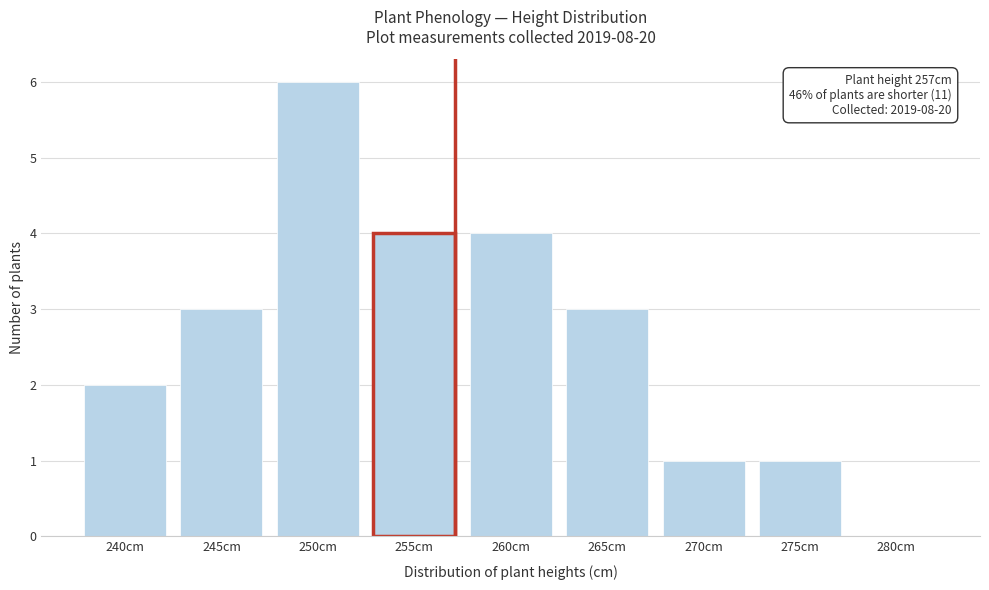

Reading left to right, list all the values displayed in this chart.

240cm=2	245cm=3	250cm=6	255cm=4	260cm=4	265cm=3	270cm=1	275cm=1	280cm=0